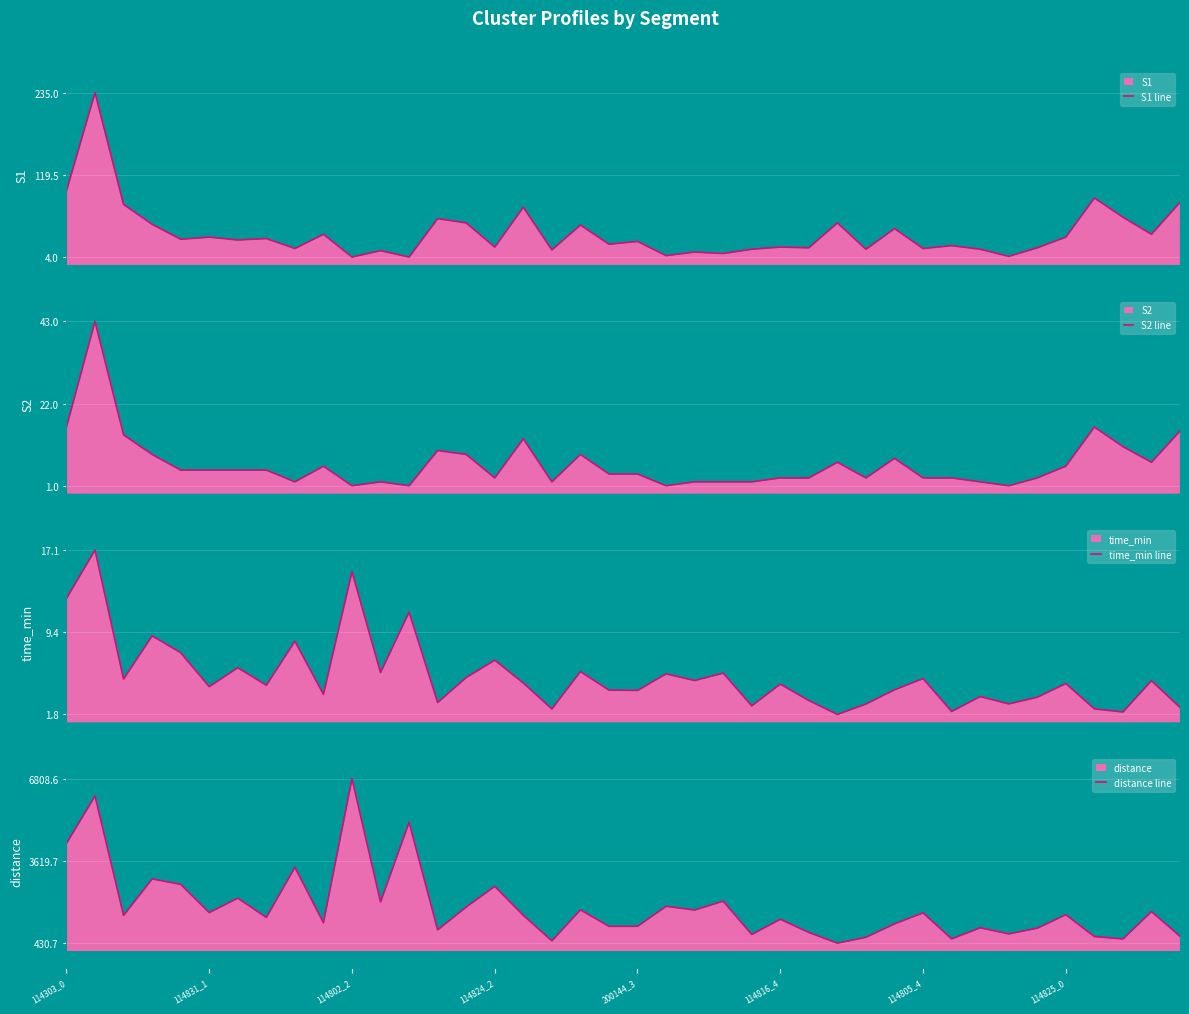

What is the average value of the S1 line series?

38.0